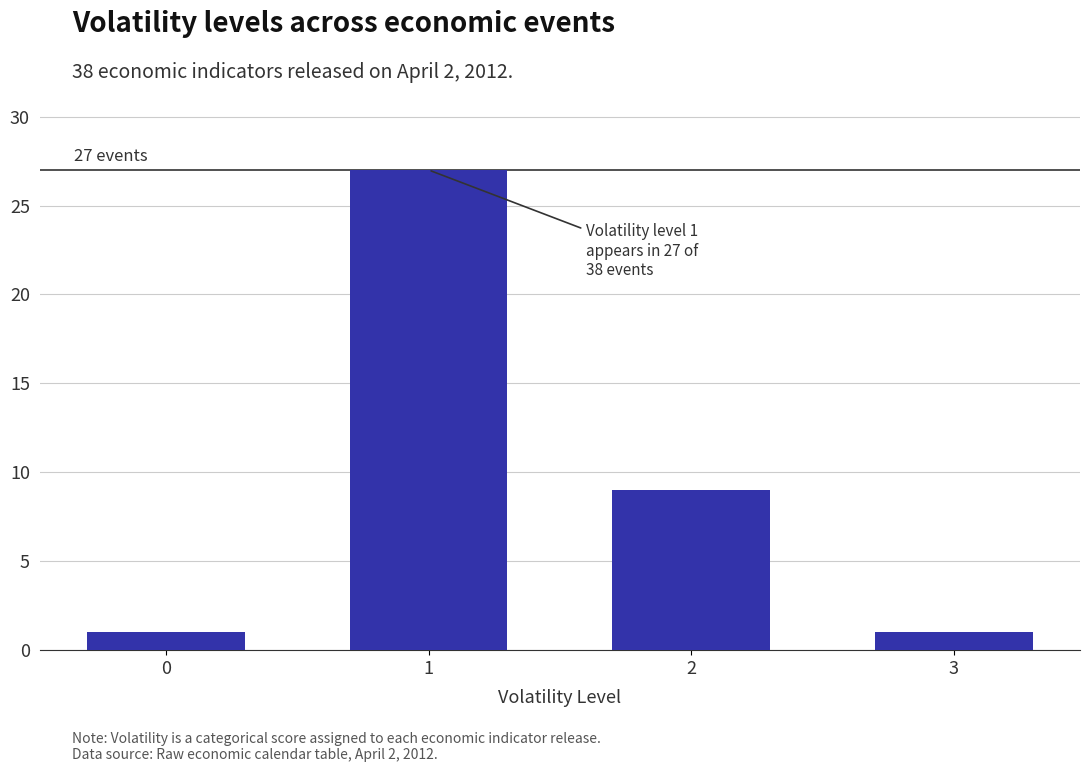

Reading left to right, transcribe all the data shown in this chart.

1	27	9	1